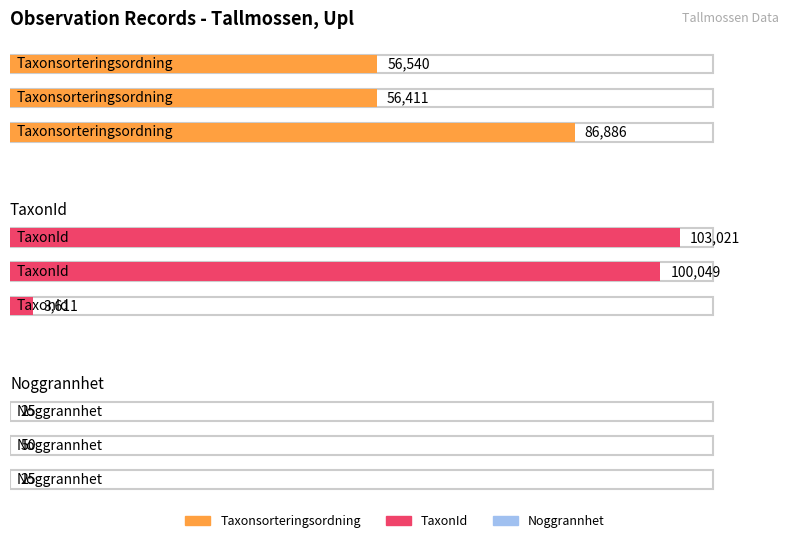

The TaxonId series shows 153830 at 67909311. True or false?

False